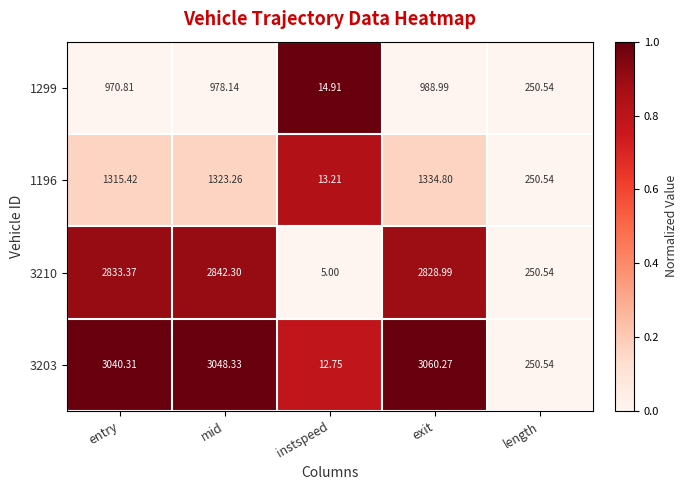

Where is 1196 nearest to the value 674?

length